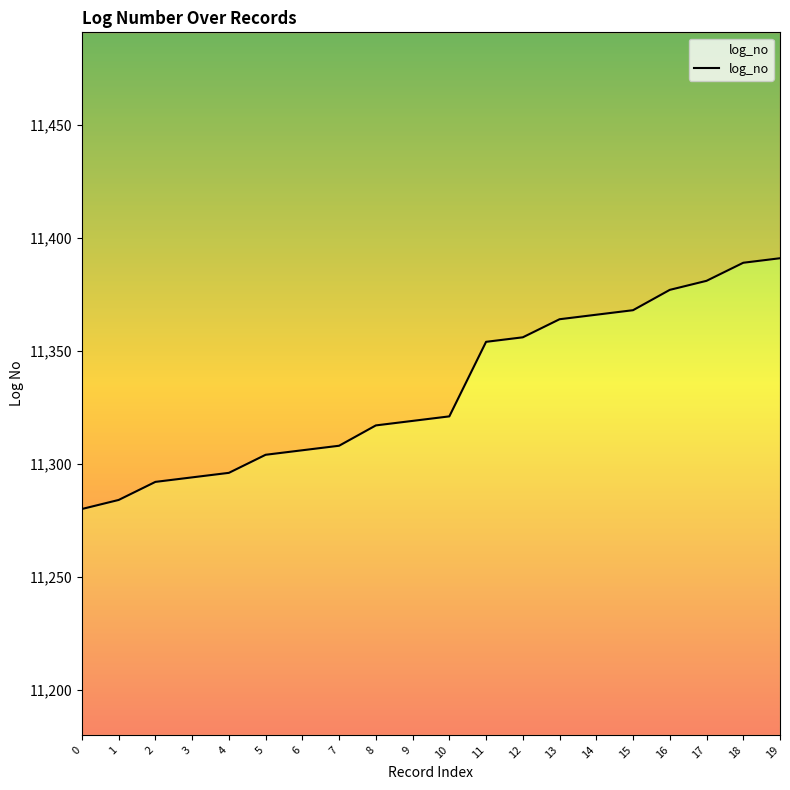

At which label is the value closest to 11335?

10